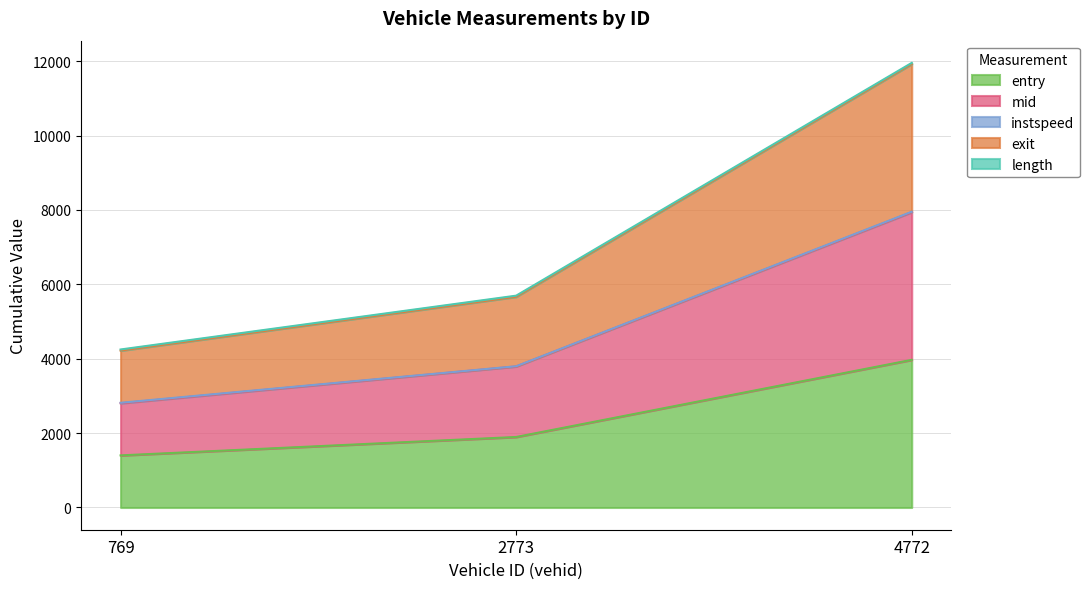

Reading left to right, what are all the values shown in this chart?

entry: 769=1401.3	2773=1896.3	4772=3970.4
mid: 769=2803.6	2773=3793.5	4772=7941.9
exit: 769=4219.3	2773=5666.8	4772=11925.9